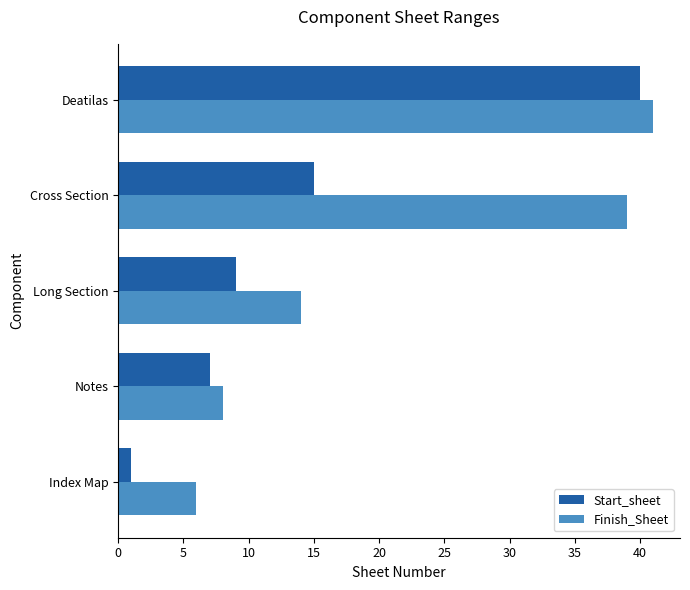

How many data points in Finish_Sheet are less than 14?

2